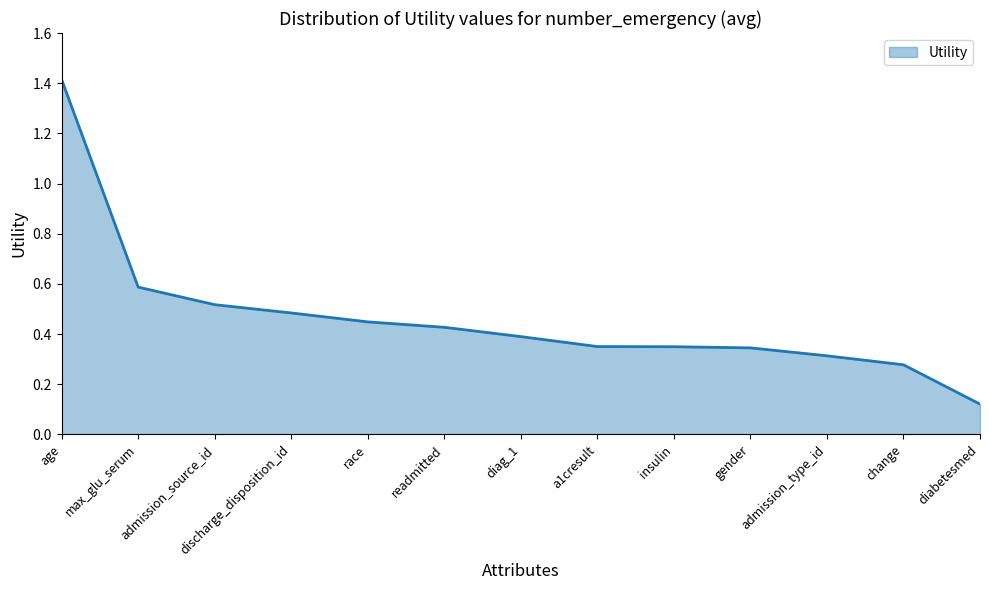

How many lines are shown in the chart?

1